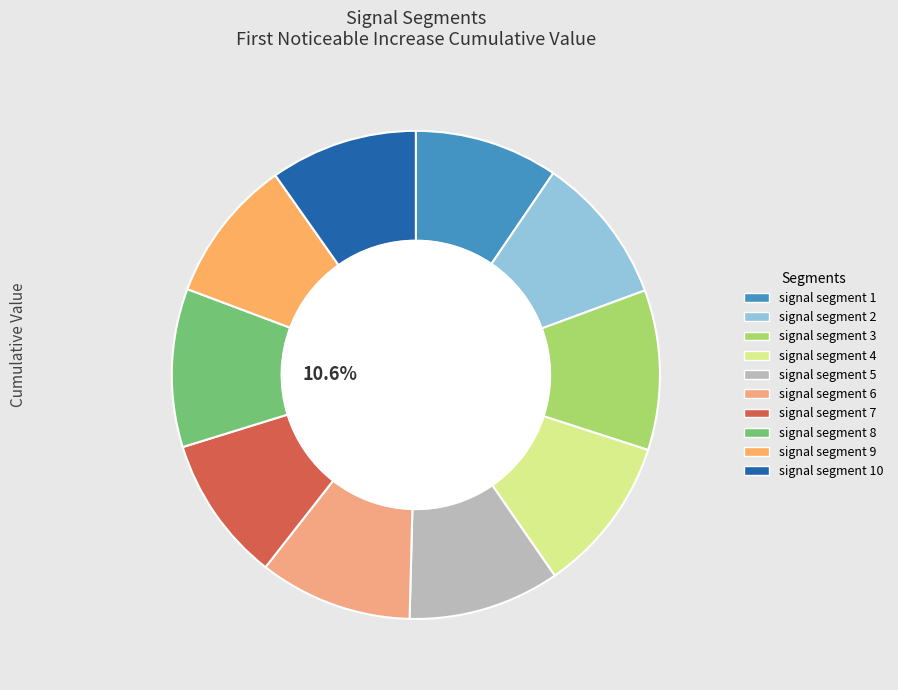

Does signal segment 10 represent more than half of the total?

No